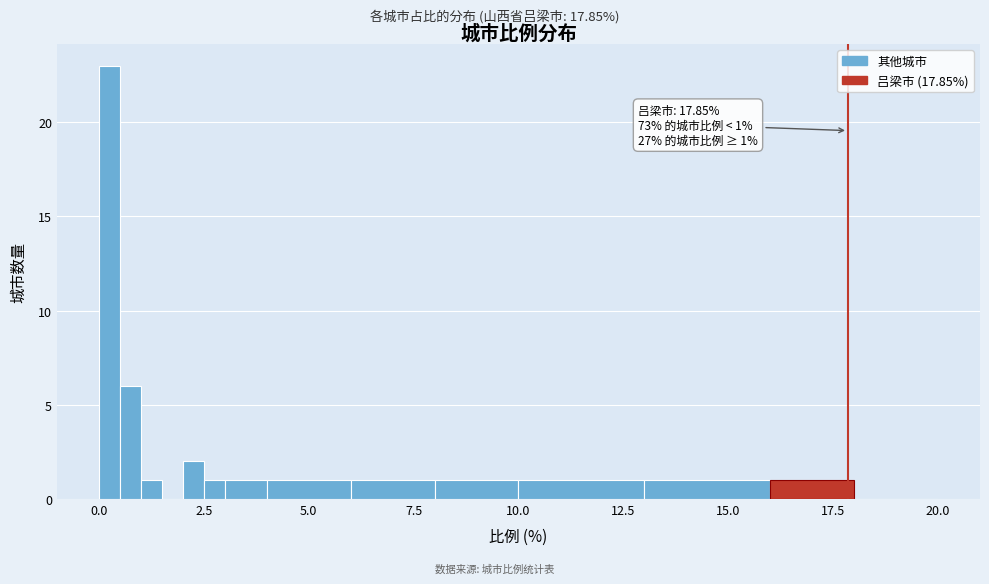

Around what value on the x-axis is the tallest bar? Give the approximate position of its centre, as read against the axis.

0.5